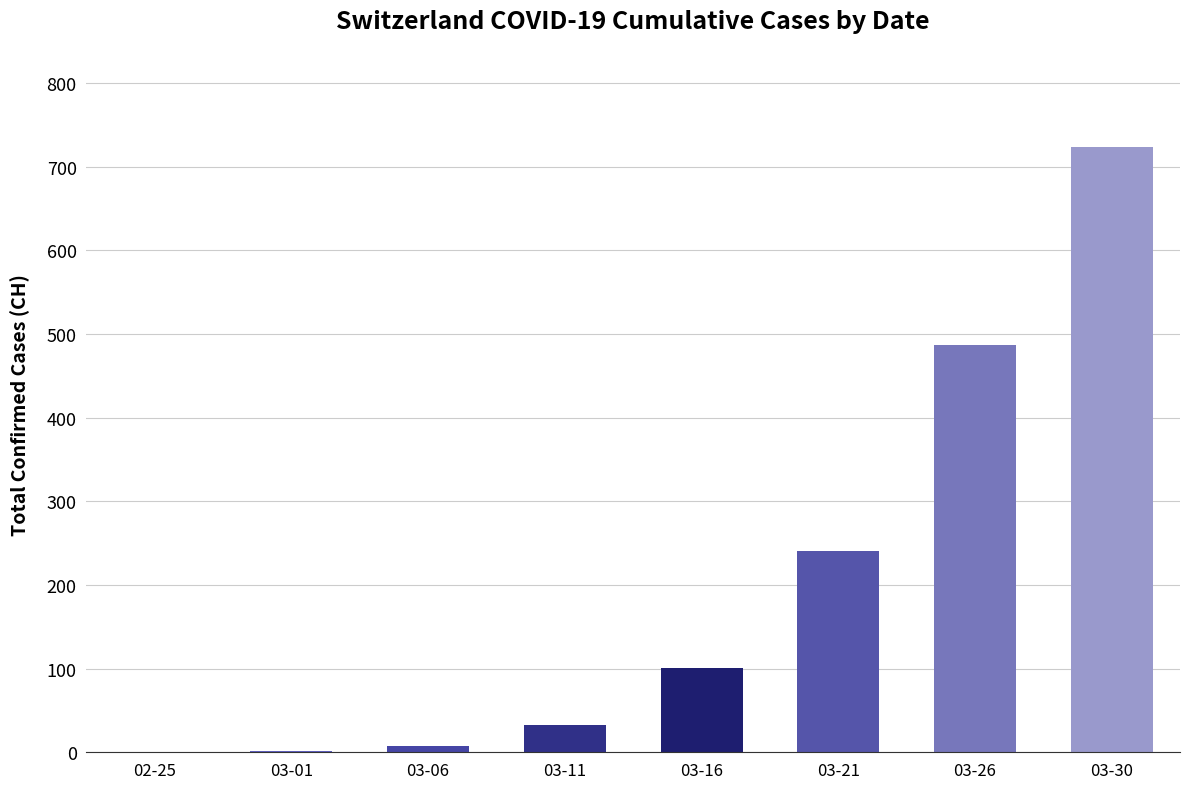

How many distinct data groups are displayed?

1